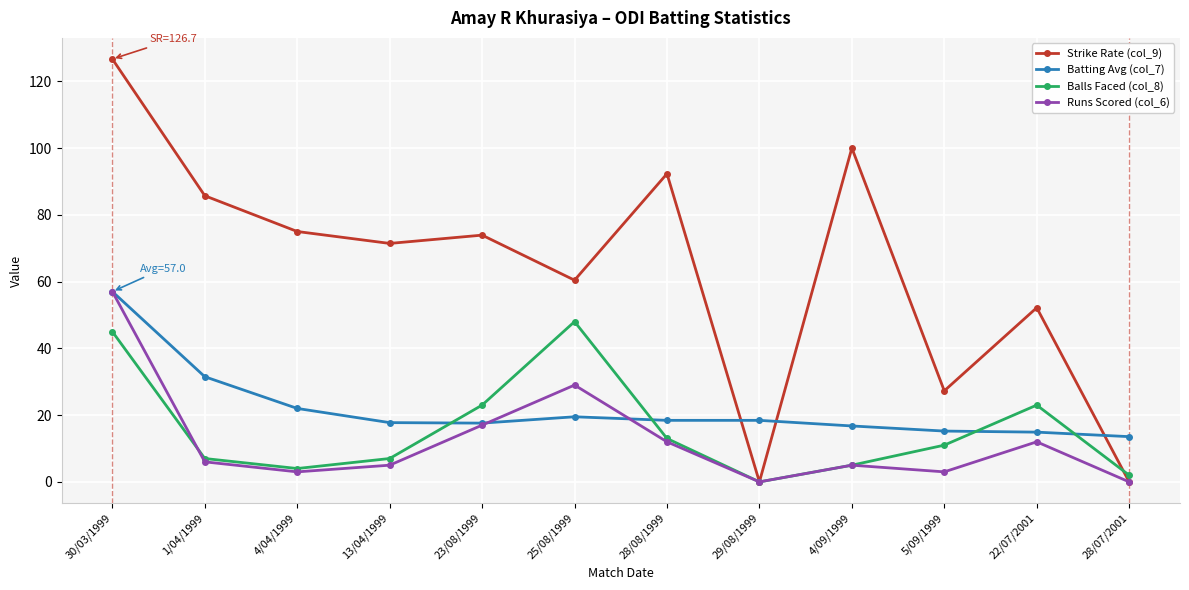

What is the label of the 11th point from the right?

1/04/1999